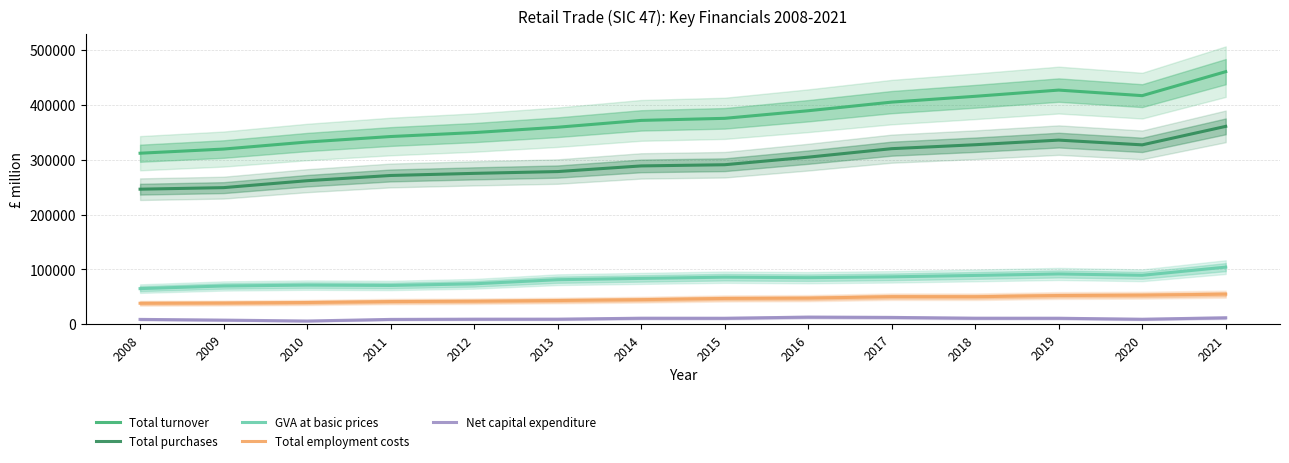

What are all the series names shown in the legend?

Total turnover, Total purchases, GVA at basic prices, Total employment costs, Net capital expenditure